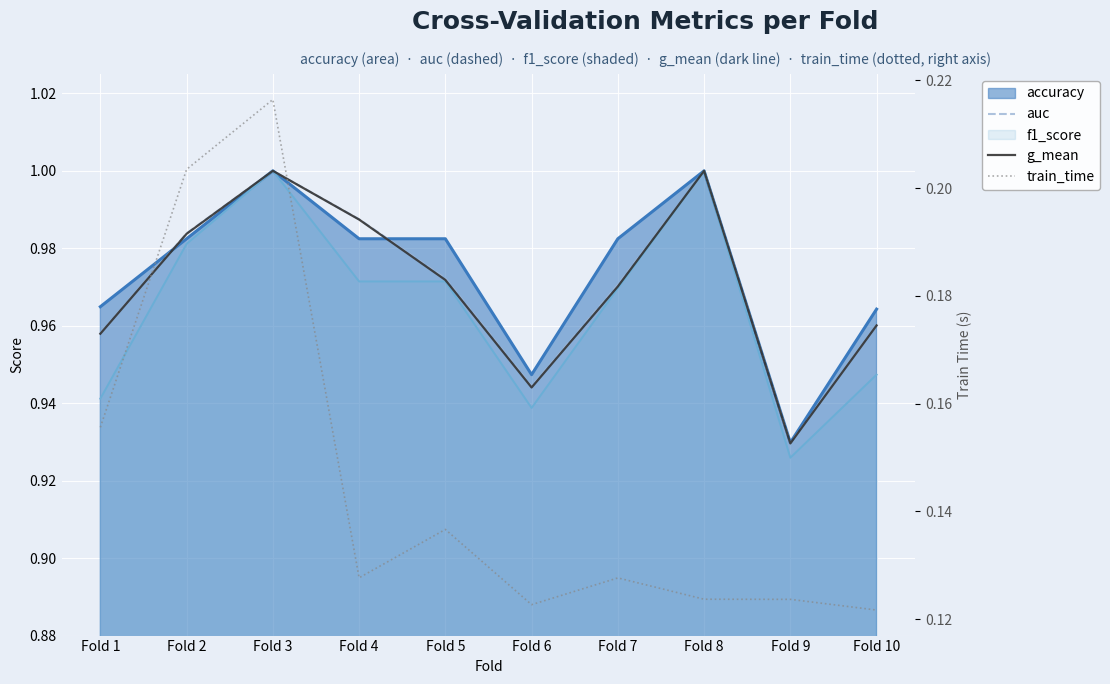

At which category does train_time reach its first local peak?

Fold 3